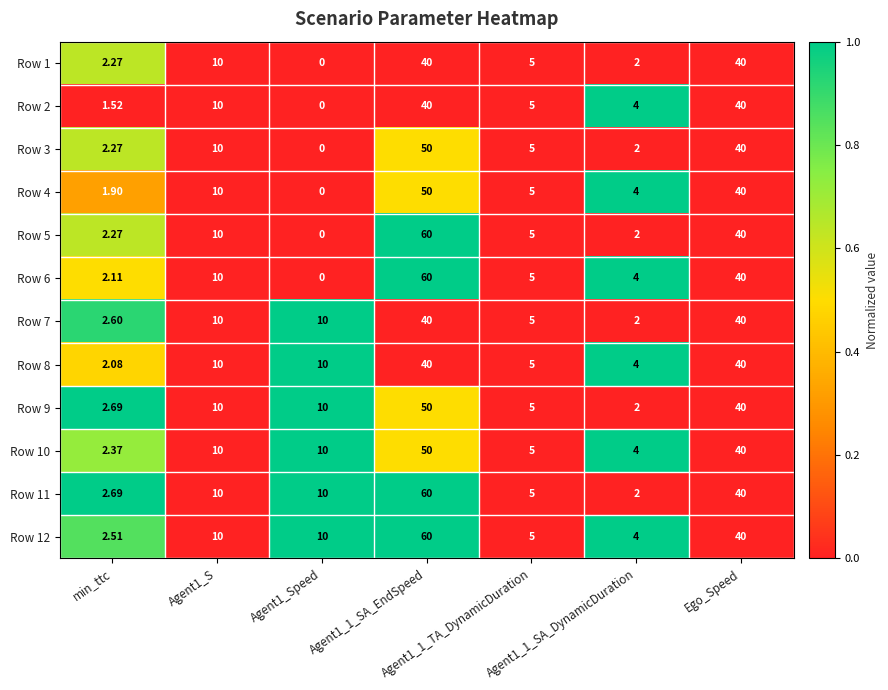

How many series are shown in this chart?

12